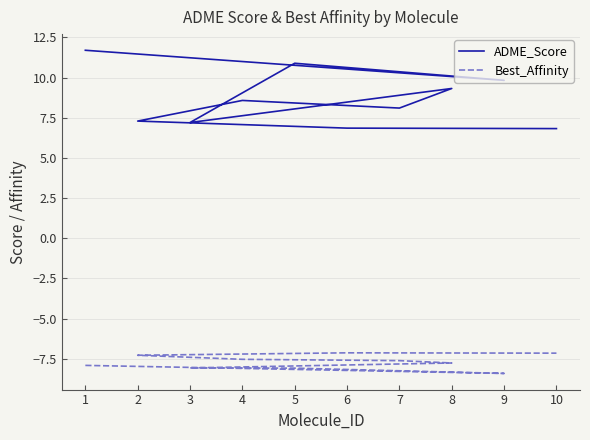

Where is the first local maximum for Best_Affinity?

6